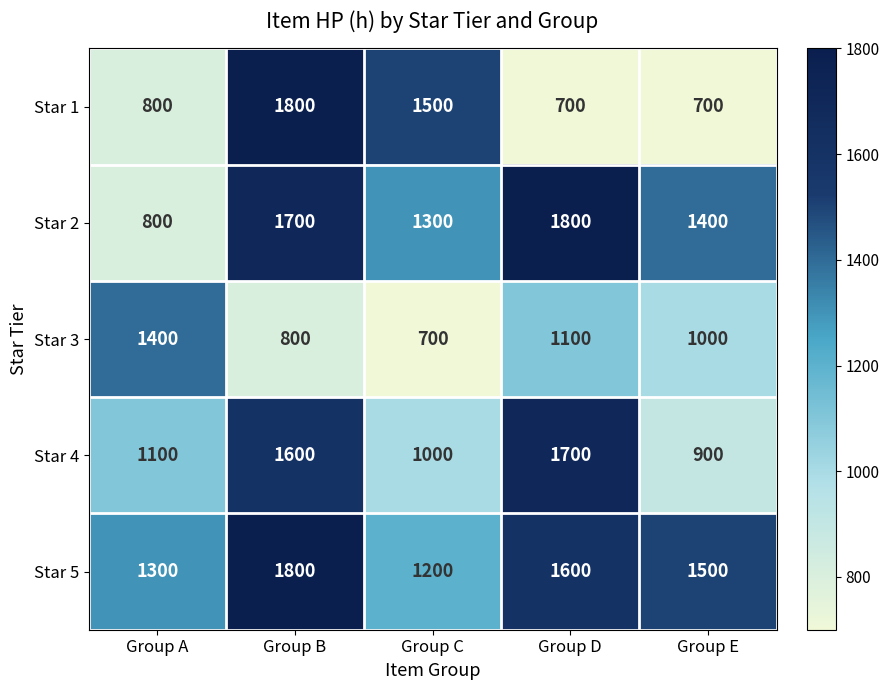

How many data points does each series have?

5